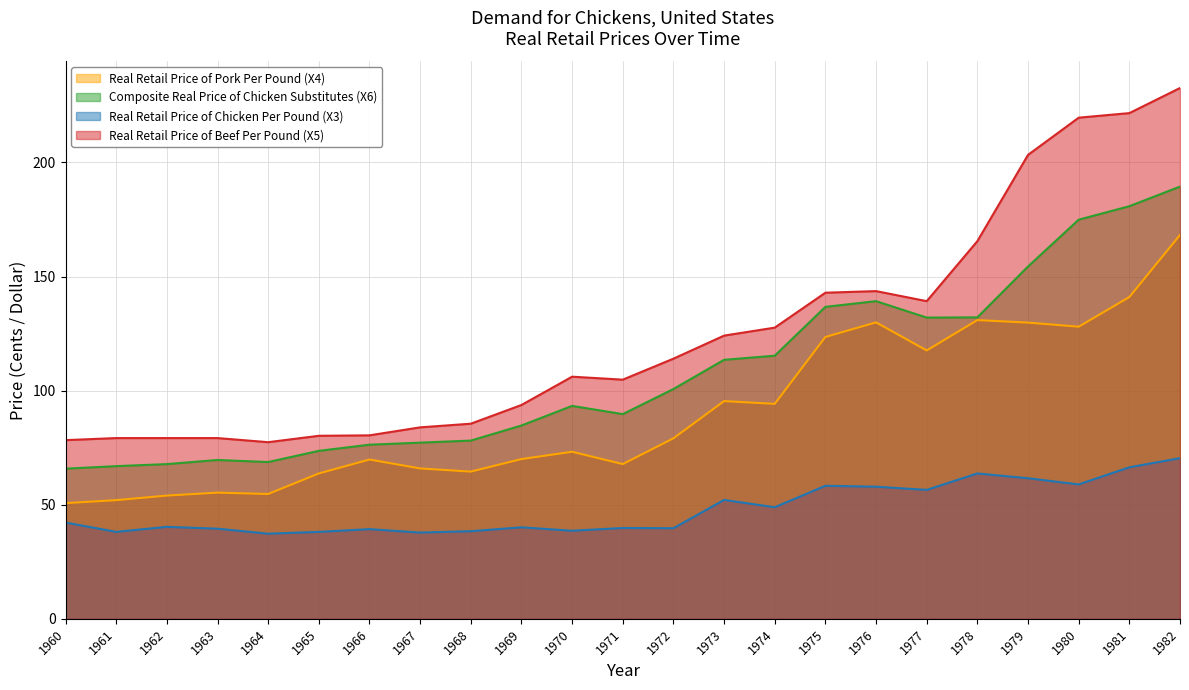

True or false: Composite Real Price of Chicken Substitutes (X6) and Real Retail Price of Pork Per Pound (X4) cross at least once.

False